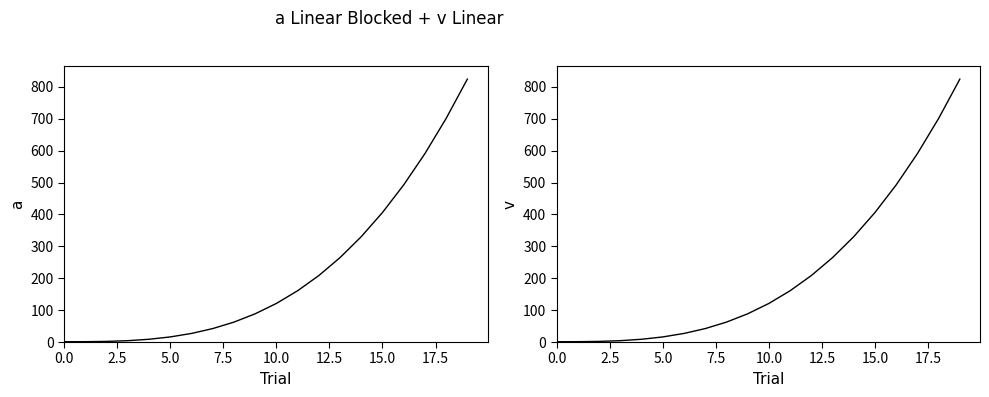

What is the approximate value of 98 at 1?

1.1